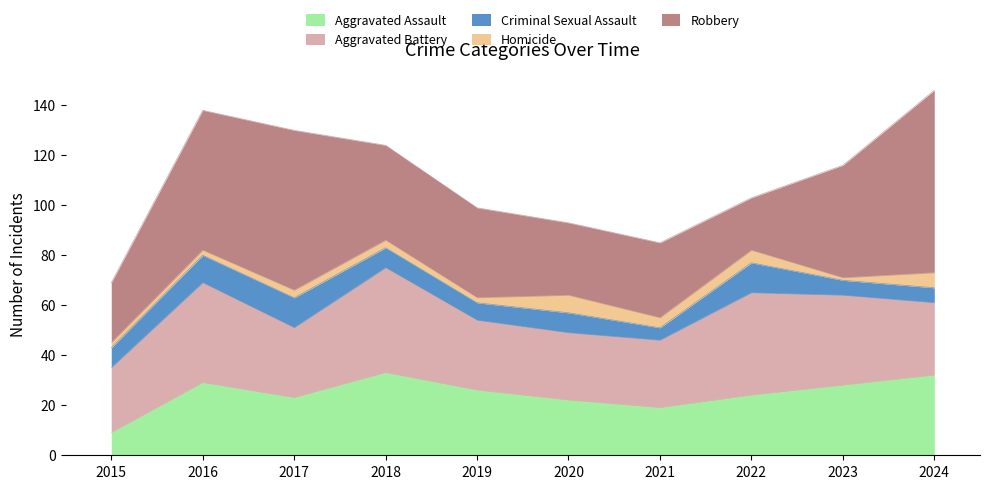

What is the difference between the second highest and second lowest values in the Robbery series?

40